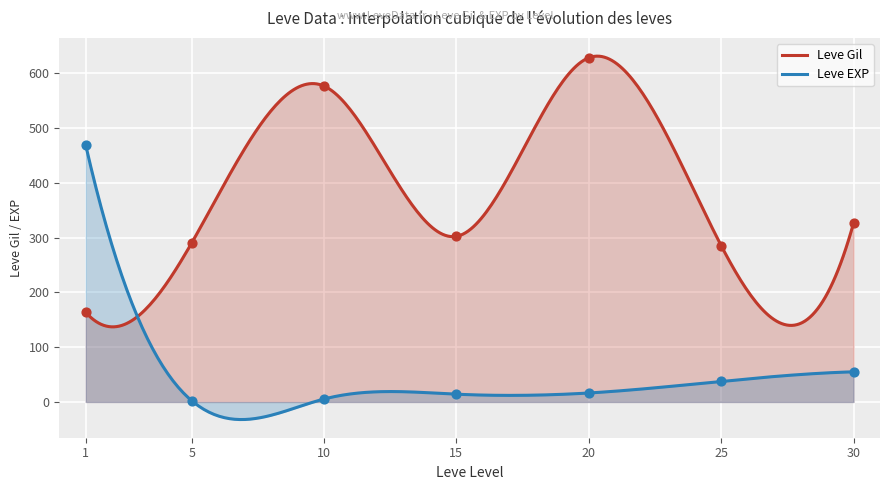

Which series has the largest Y range (max minus min)?

Leve EXP